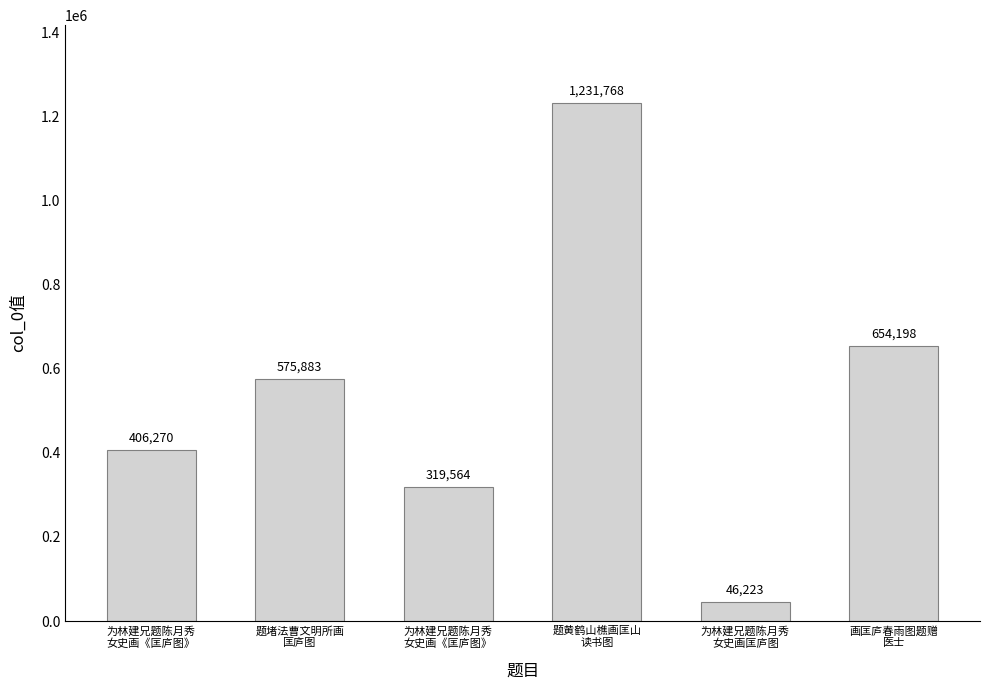

What is the change in value from 题堵法曹文明所画
匡庐图 to 为林建兄题陈月秀
女史画《匡庐图》?

-256319